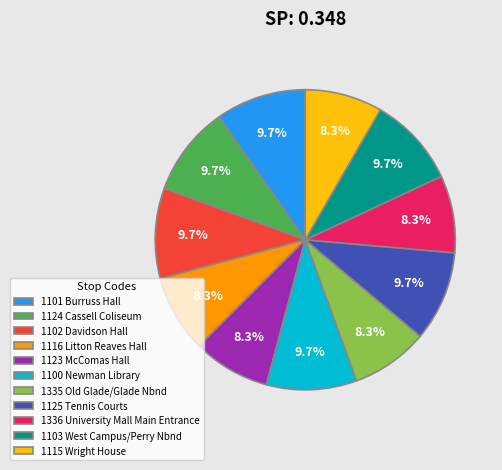

Approximately how many times larger is the value at 1124 Cassell Coliseum compared to 1336 University Mall Main Entrance?

1.2